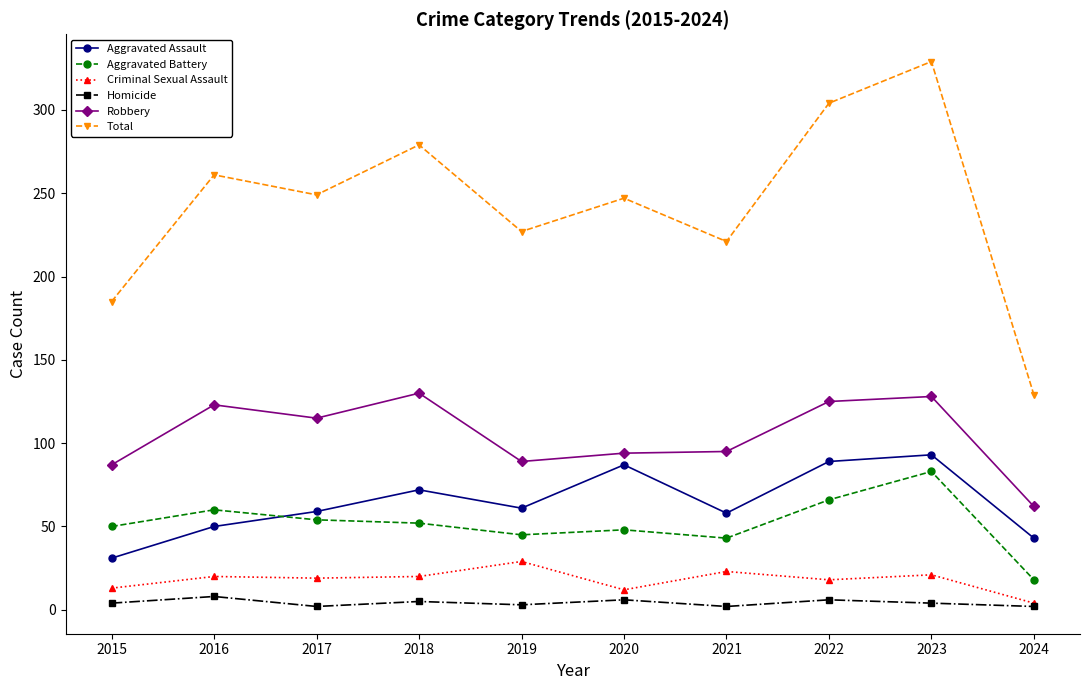

What is the value of the Aggravated Assault point at the 8th from the left?

89